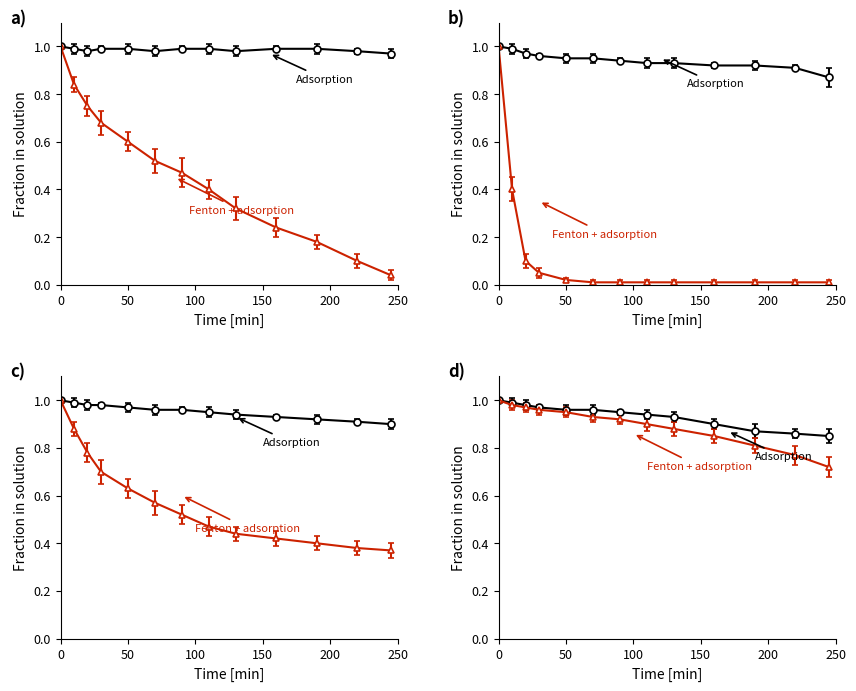

What is the sum of all Fenton + adsorption values?

6.1